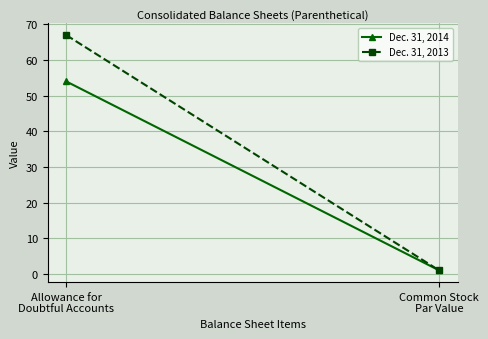

What is the label of the 1st point from the left?

Allowance for
Doubtful Accounts